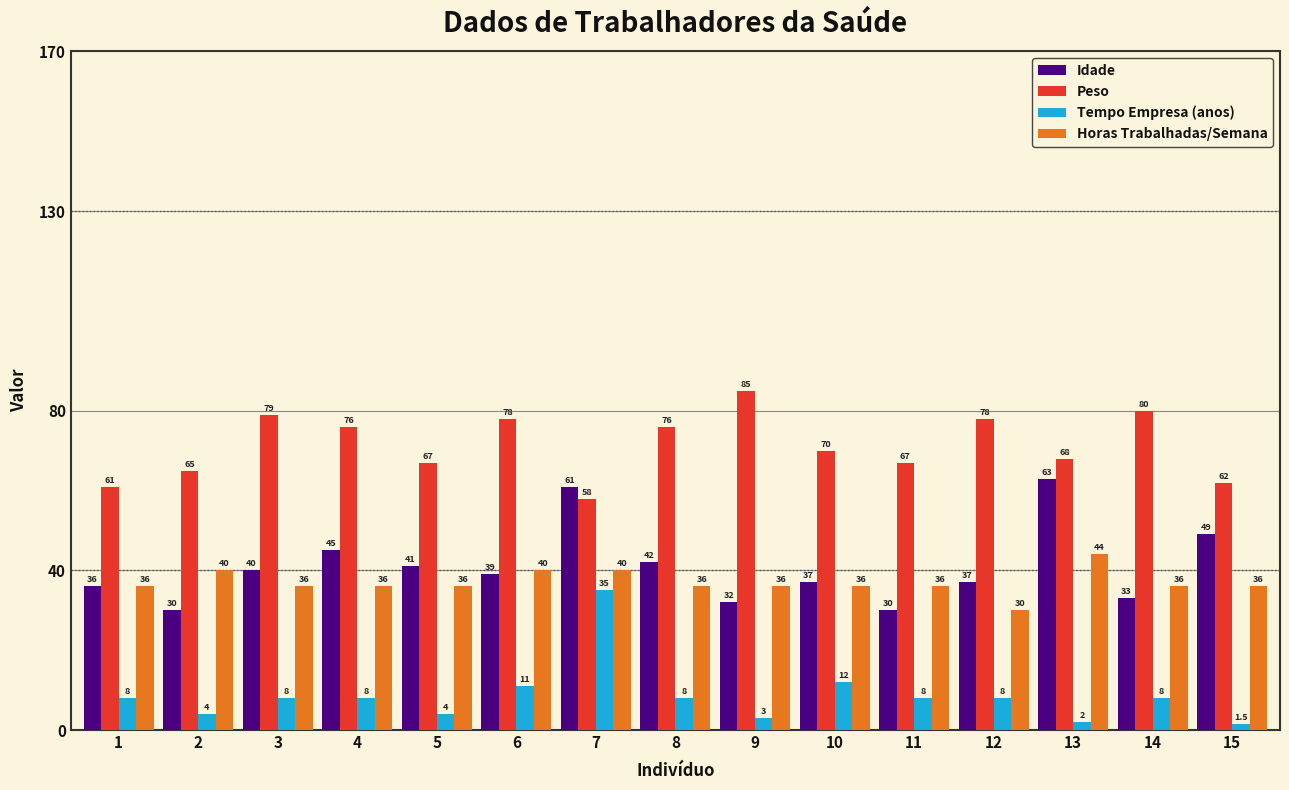

What are all the series names shown in the legend?

Idade, Peso, Tempo Empresa (anos), Horas Trabalhadas/Semana